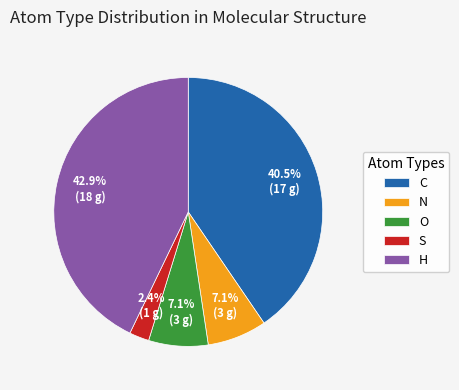

Which has a higher value, O or H?

H